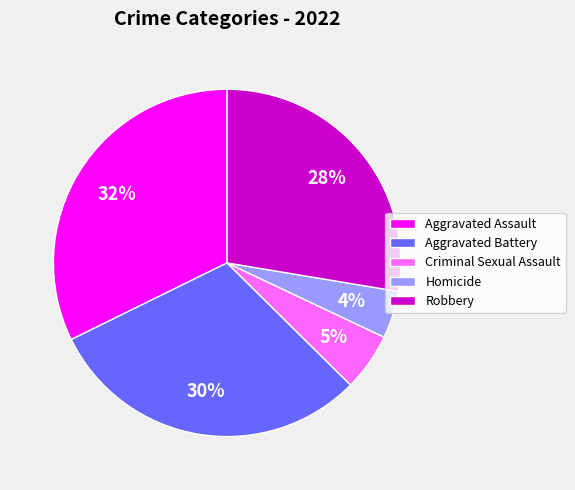

Is it true that Aggravated Battery is 30% of the pie?

True